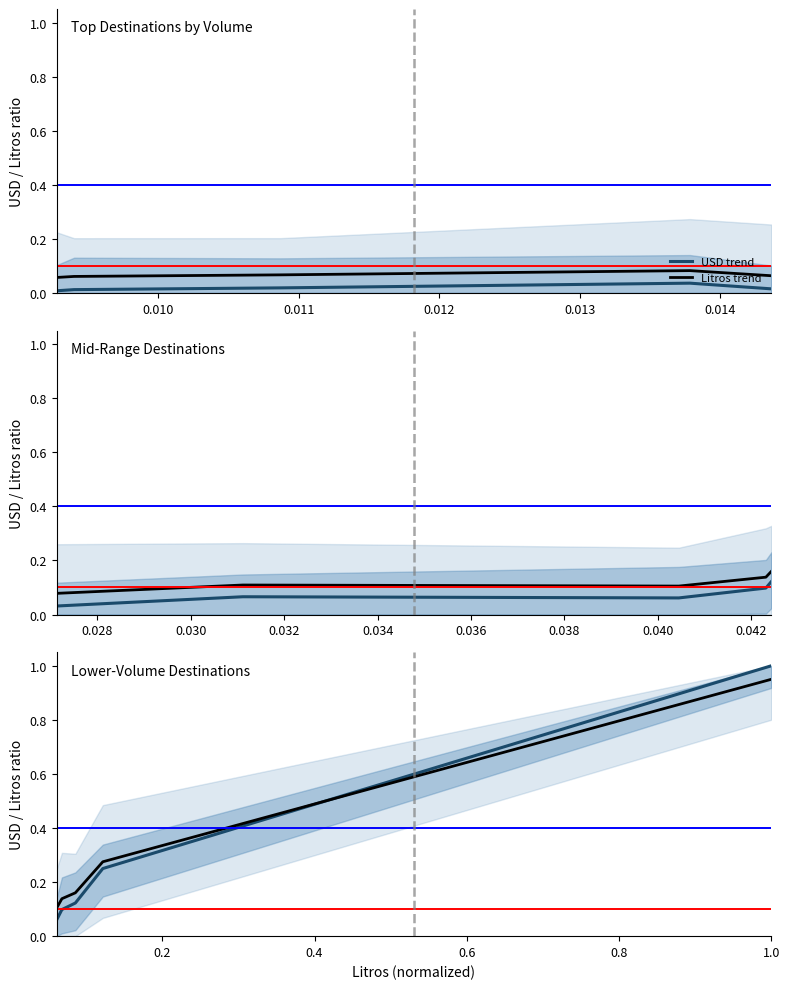

True or false: USD trend has more than 2 interior local peaks.

False